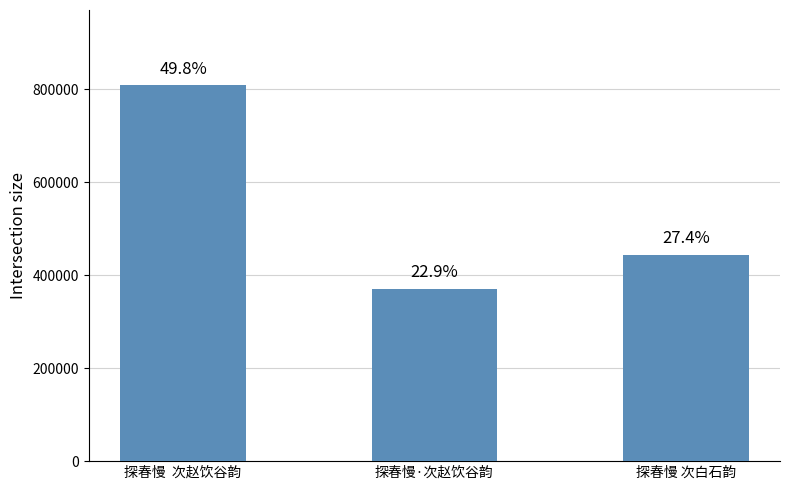

At which label is the value closest to 589560?

探春慢 次白石韵